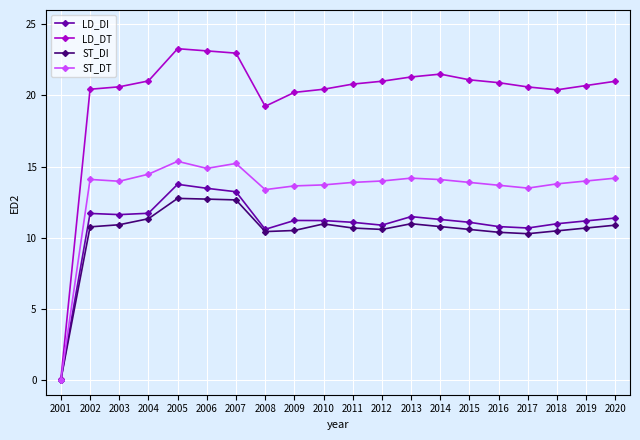

Is it true that LD_DI equals 16.2 at 2008?

False